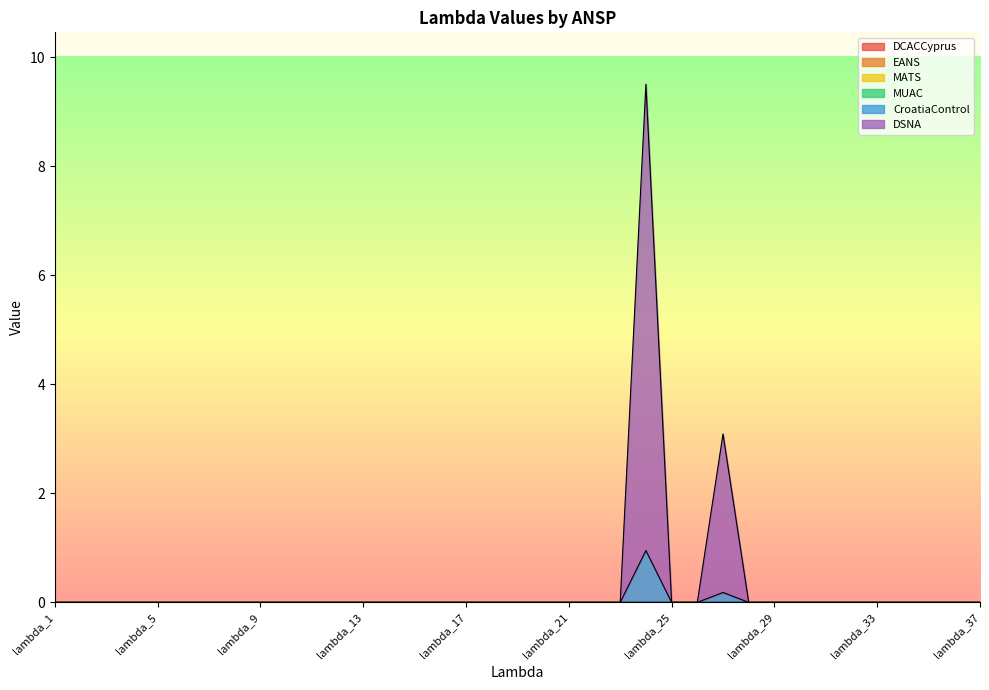

At which category does DSNA reach its first local peak?

lambda_24